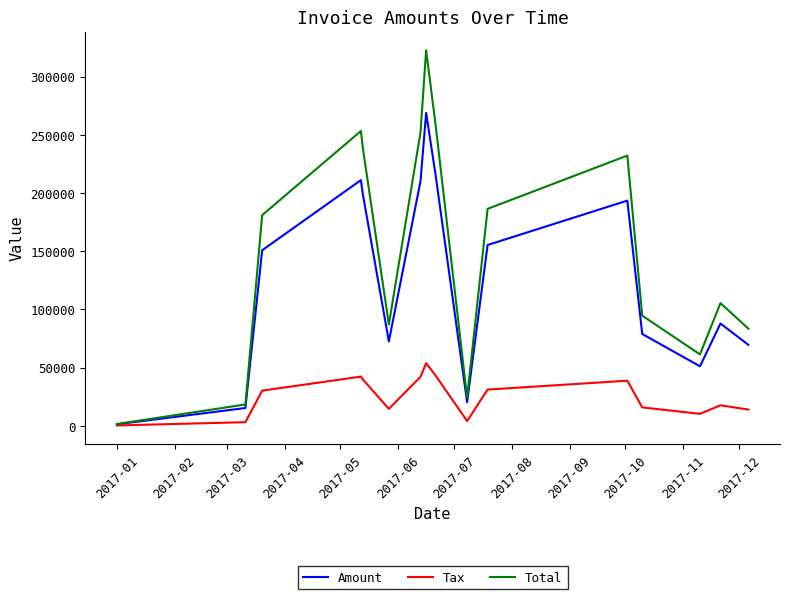

Which series has the largest total across all categories?

Total